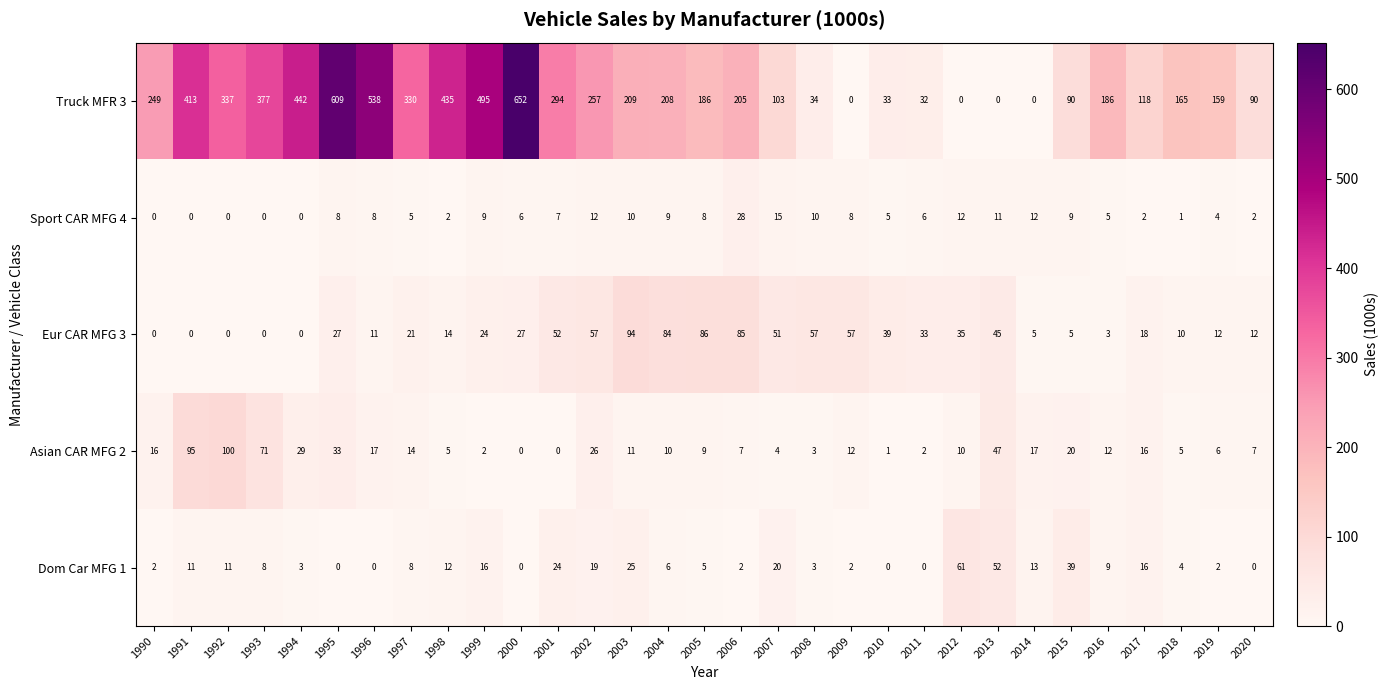

What is the difference between the highest and lowest values at 2019?

157